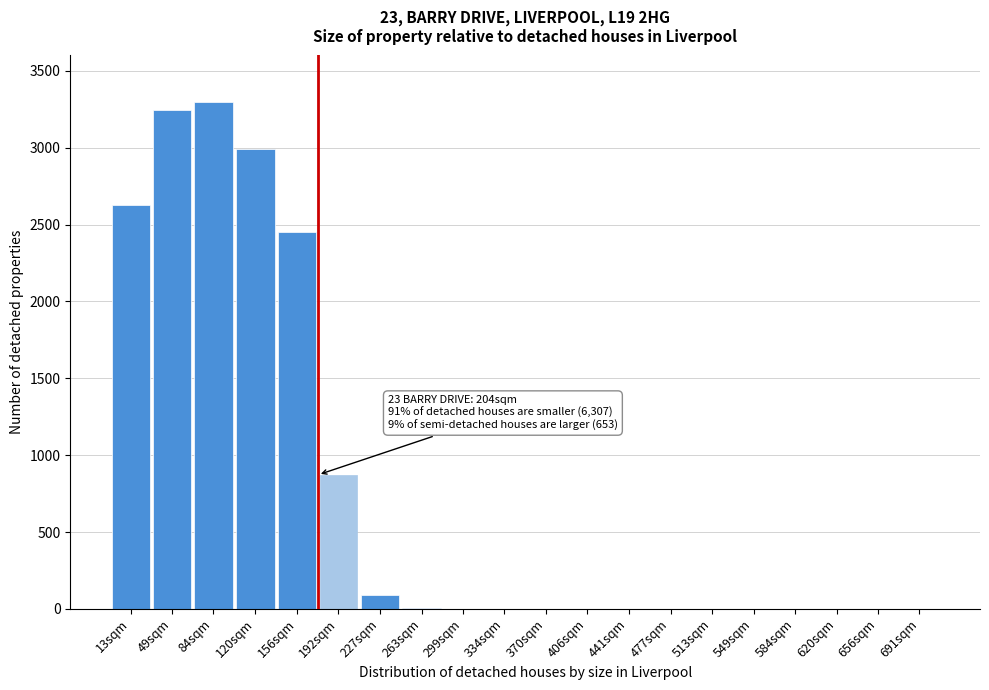

What is the change in value from 49sqm to 513sqm?

-3248.0